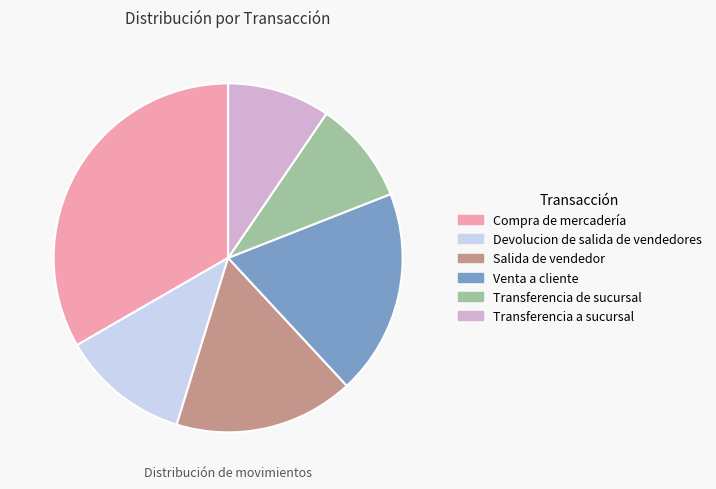

Is Transferencia a sucursal the majority of the pie?

No